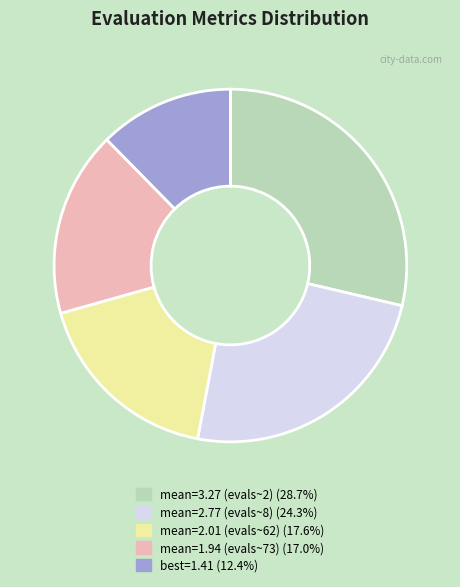

Is there any slice that represents more than half of the pie?

No